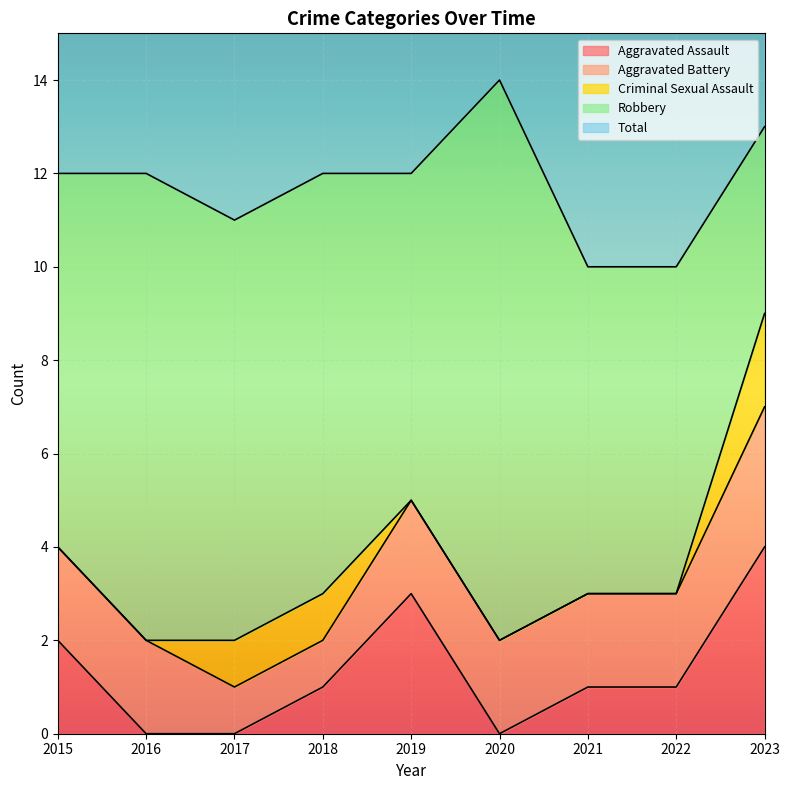

At which label does Aggravated Battery reach its minimum?

2017